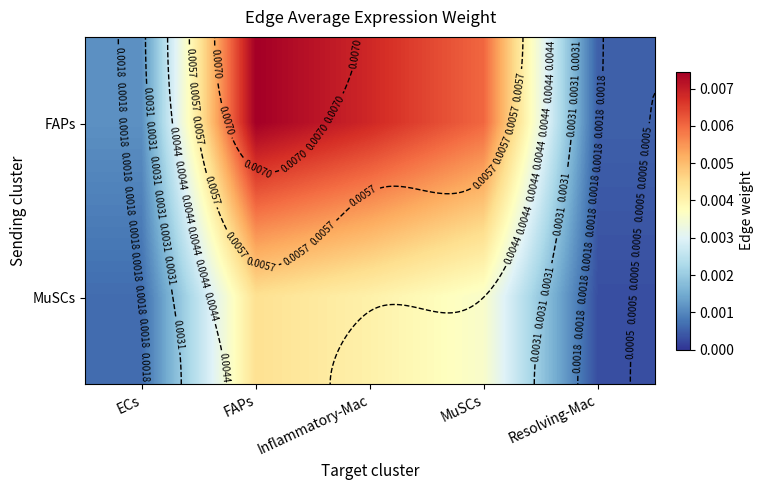

List the series in order of their peak value, highest first.

FAPs, MuSCs